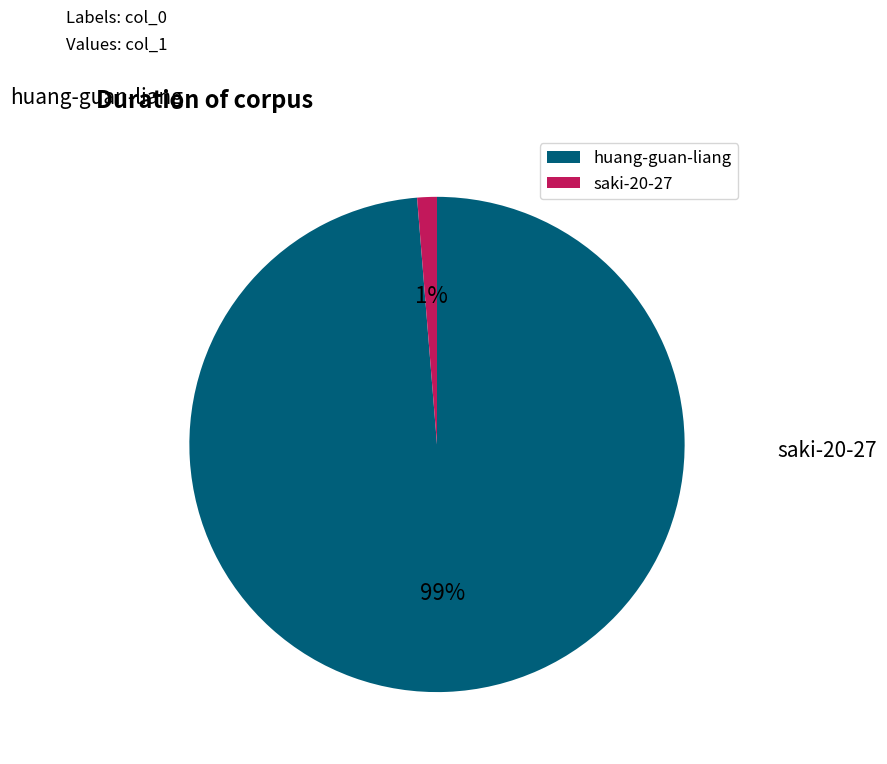

Is saki-20-27 the majority of the pie?

No